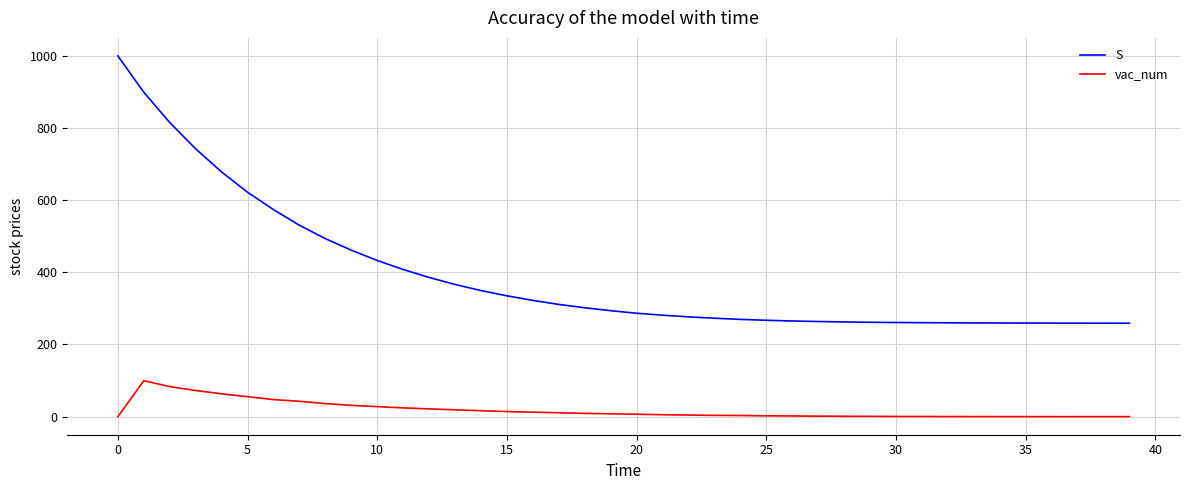

List the series in order of their overall mean, highest first.

S, vac_num